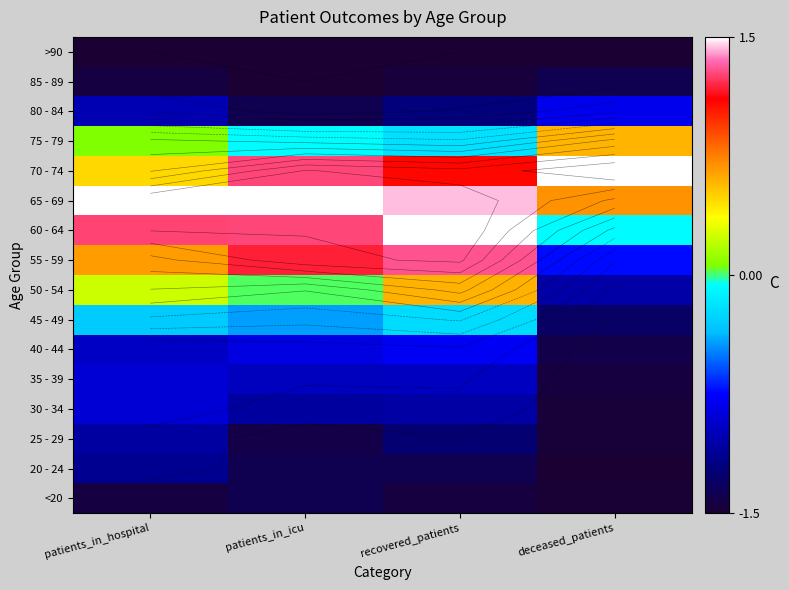

The value of 75 - 79 at deceased_patients is 0.8. True or false?

False